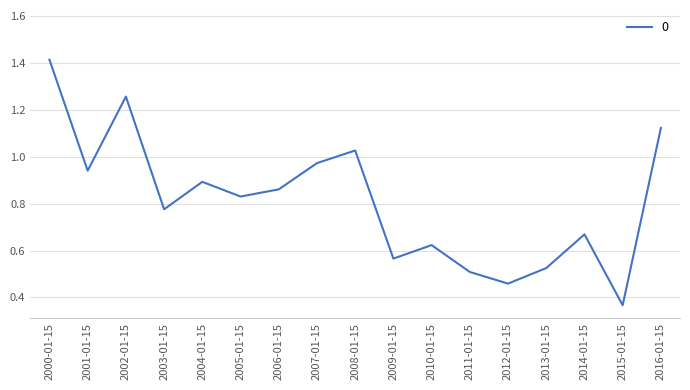

Rank the categories by value from highest to lowest.

2000-01-15, 2002-01-15, 2016-01-15, 2008-01-15, 2007-01-15, 2001-01-15, 2004-01-15, 2006-01-15, 2005-01-15, 2003-01-15, 2014-01-15, 2010-01-15, 2009-01-15, 2013-01-15, 2011-01-15, 2012-01-15, 2015-01-15